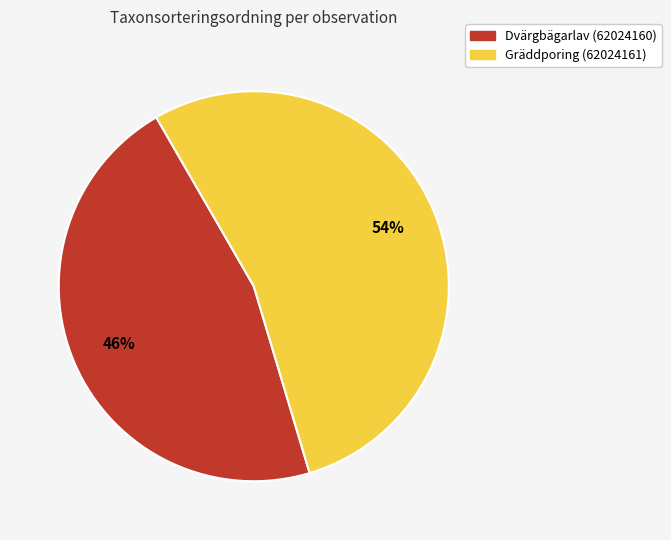

Is it true that Gräddporing (62024161) is 61% of the pie?

False